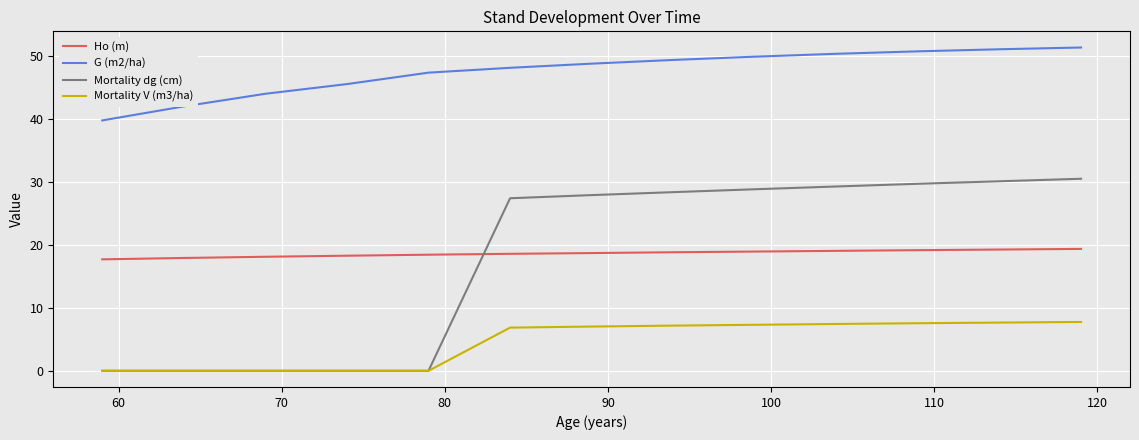

True or false: Ho (m) and Mortality dg (cm) cross at least once.

True